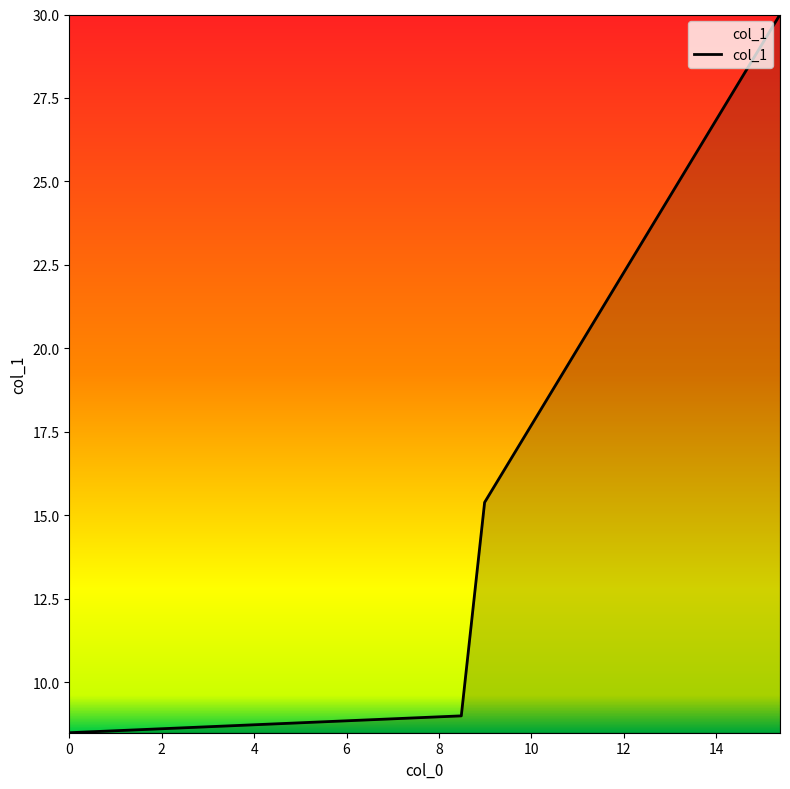

What is the greatest value displayed?

30.0